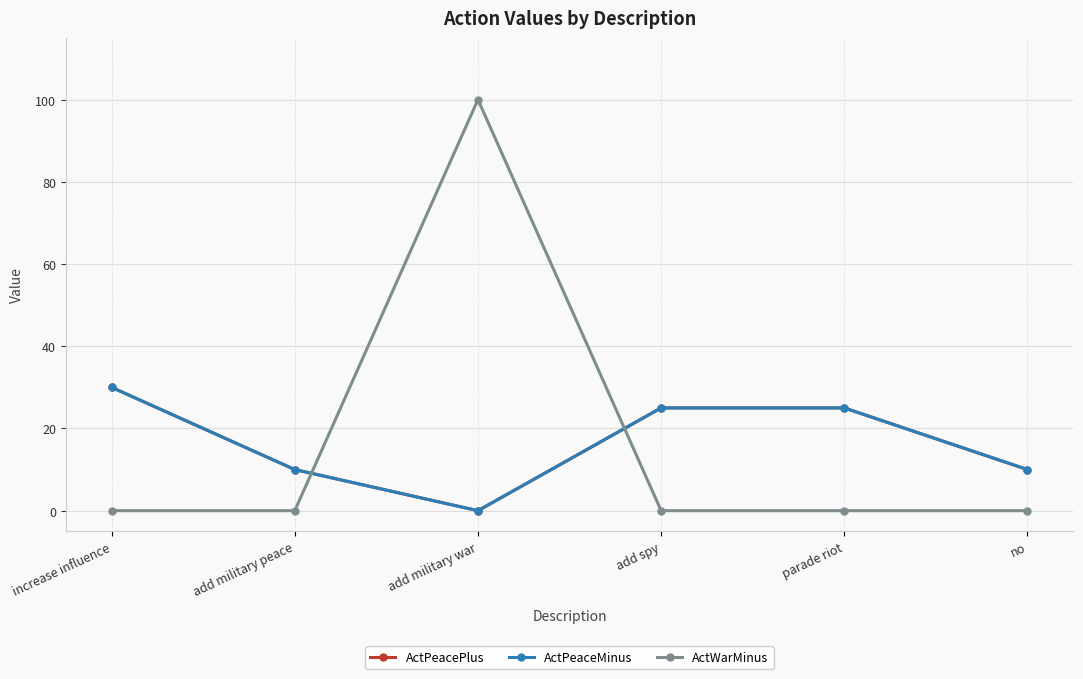

What is the greatest value displayed?

100